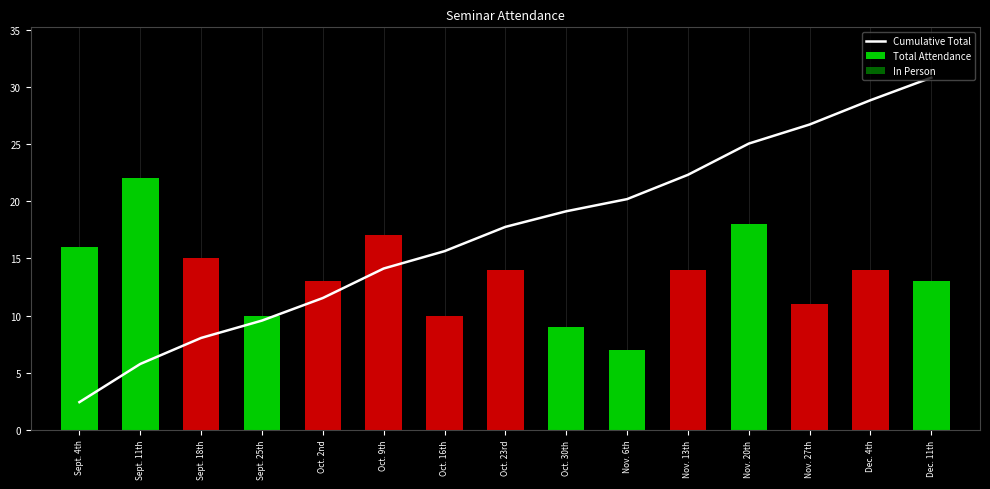

What is the smallest value displayed?

2.4